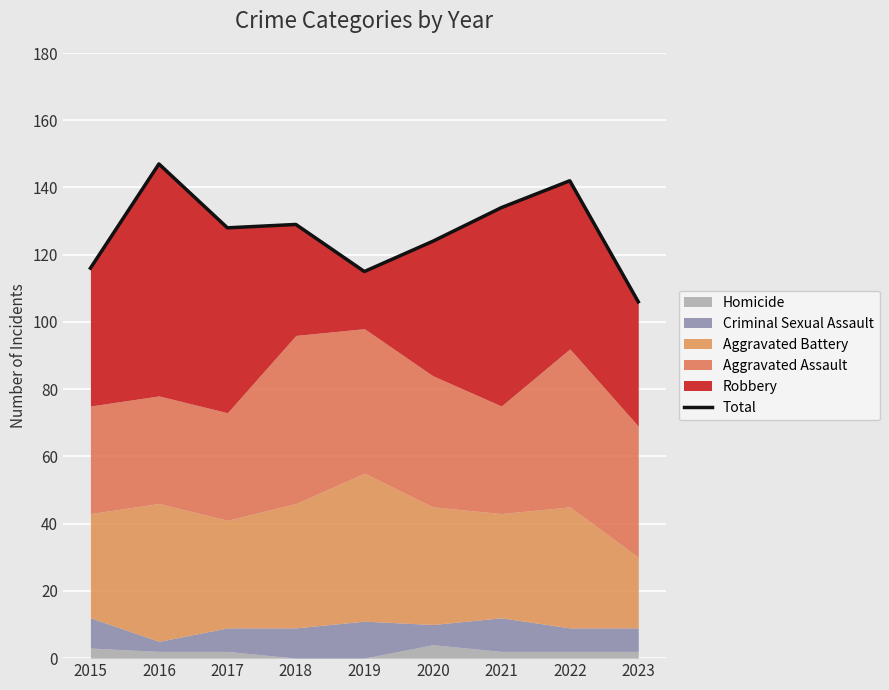

How many interior local peaks (higher than both neighbors) does the data have?

3